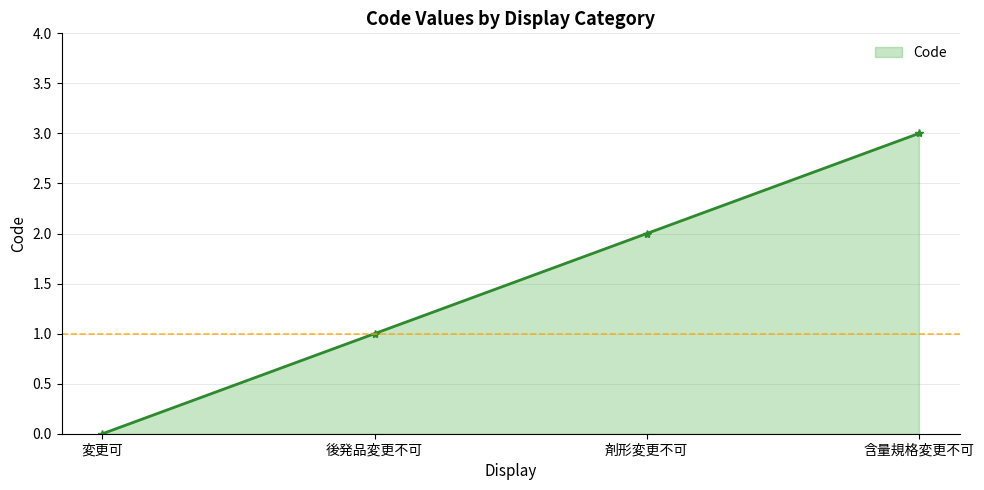

Reading right to left, list all the values displayed in this chart.

3	2	1	0